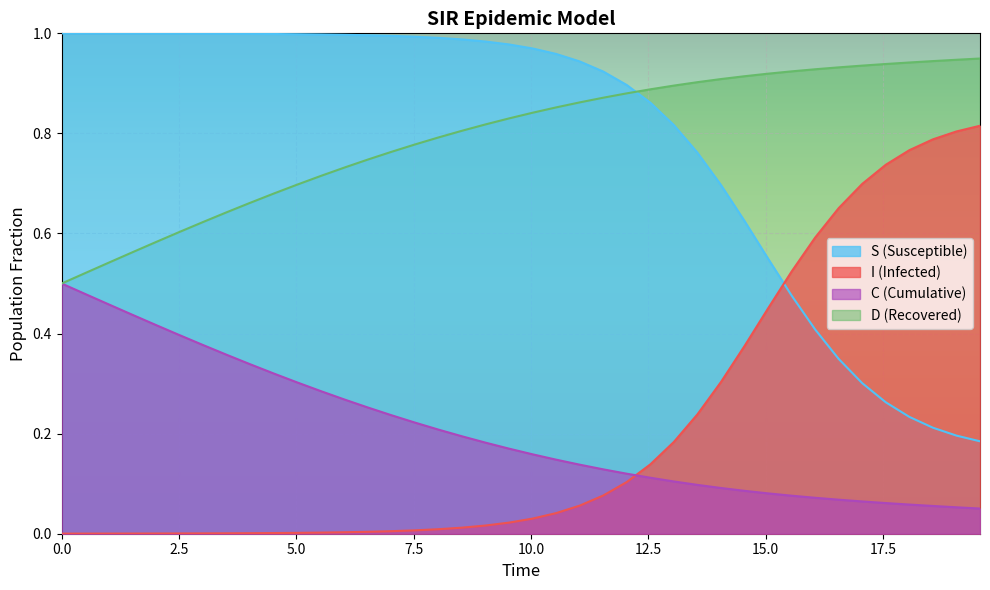

Which series has the largest total across all categories?

D